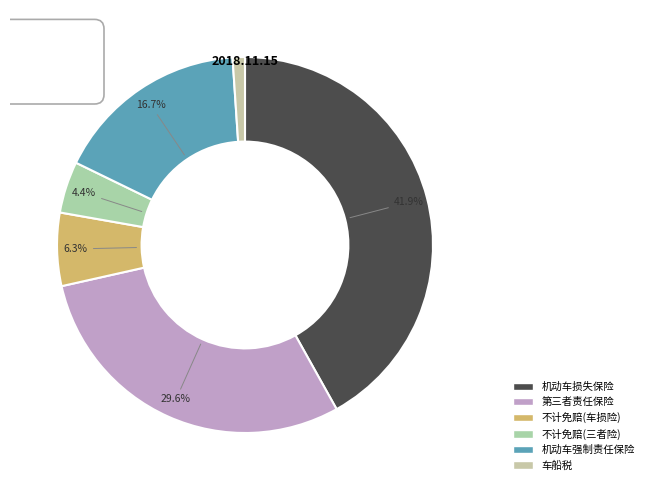

To the nearest percent, what portion does 不计免赔(三者险) represent?

4%